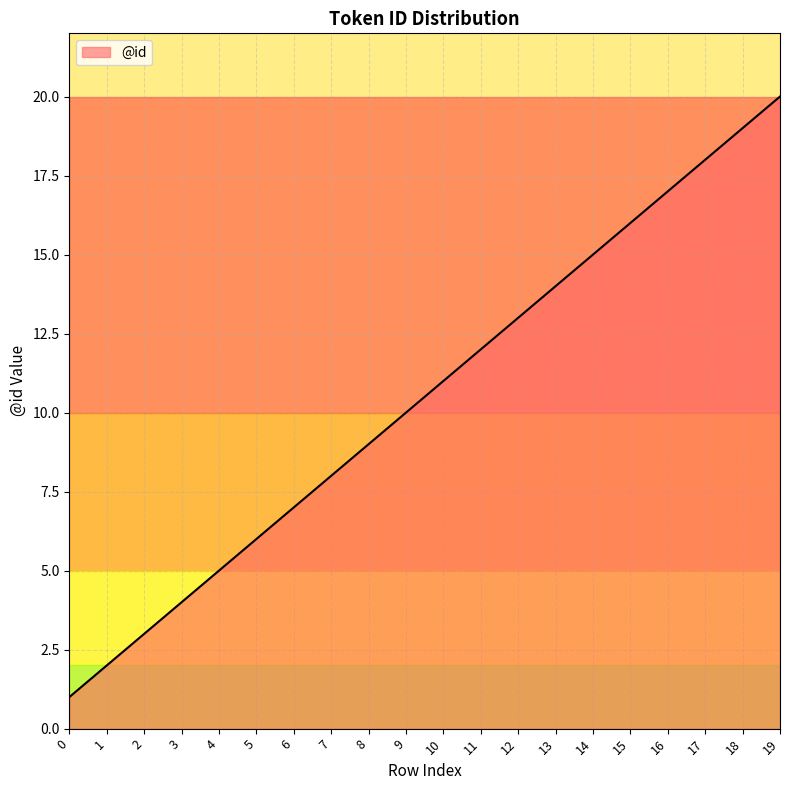

List the labels in order of value, smallest first.

0, 1, 2, 3, 4, 5, 6, 7, 8, 9, 10, 11, 12, 13, 14, 15, 16, 17, 18, 19